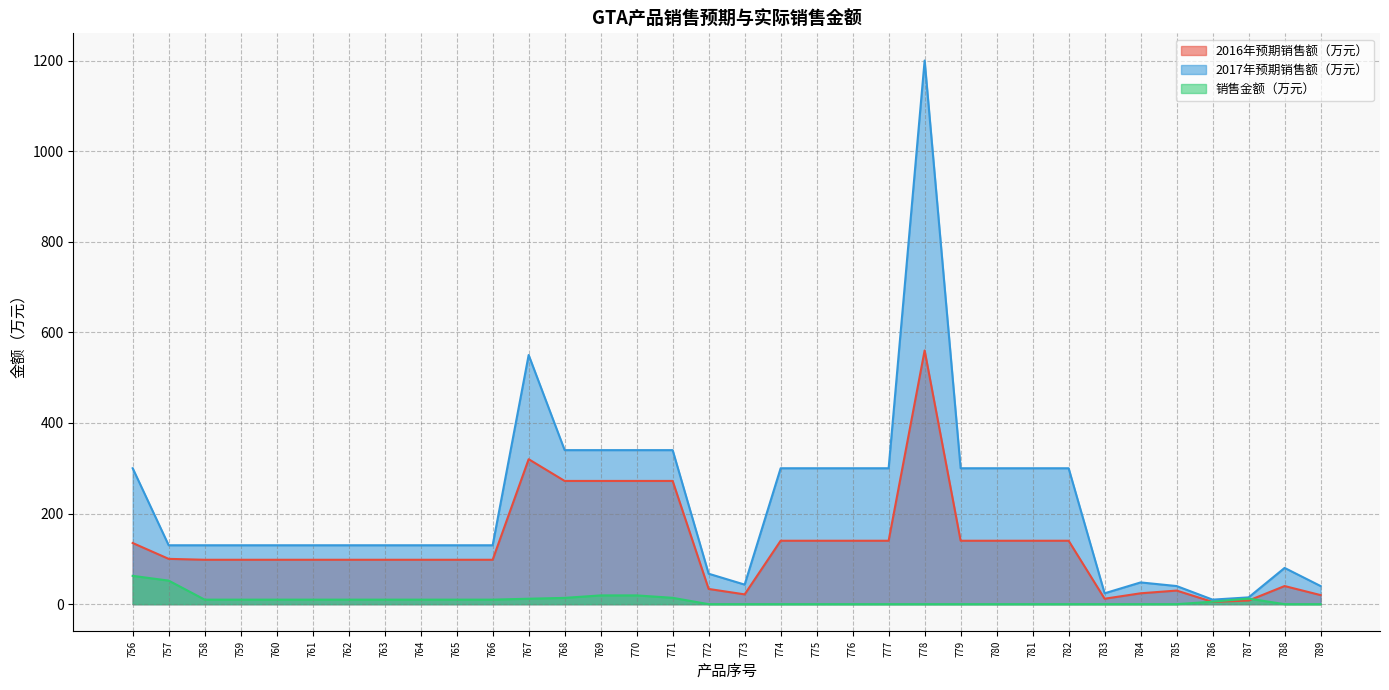

Where is 2016年预期销售额（万元） nearest to the value 282?

768